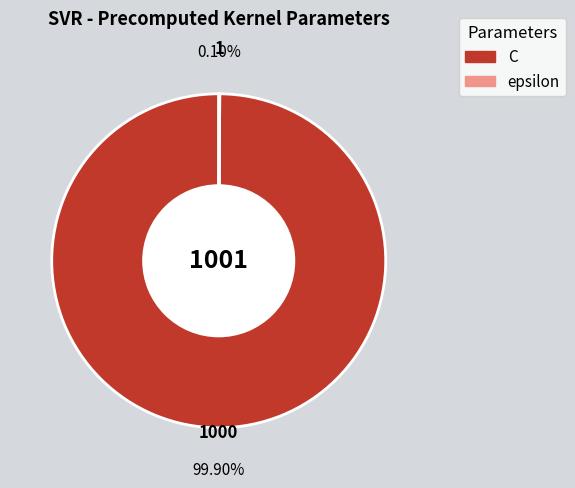

Which slice represents more than half of the pie?

C